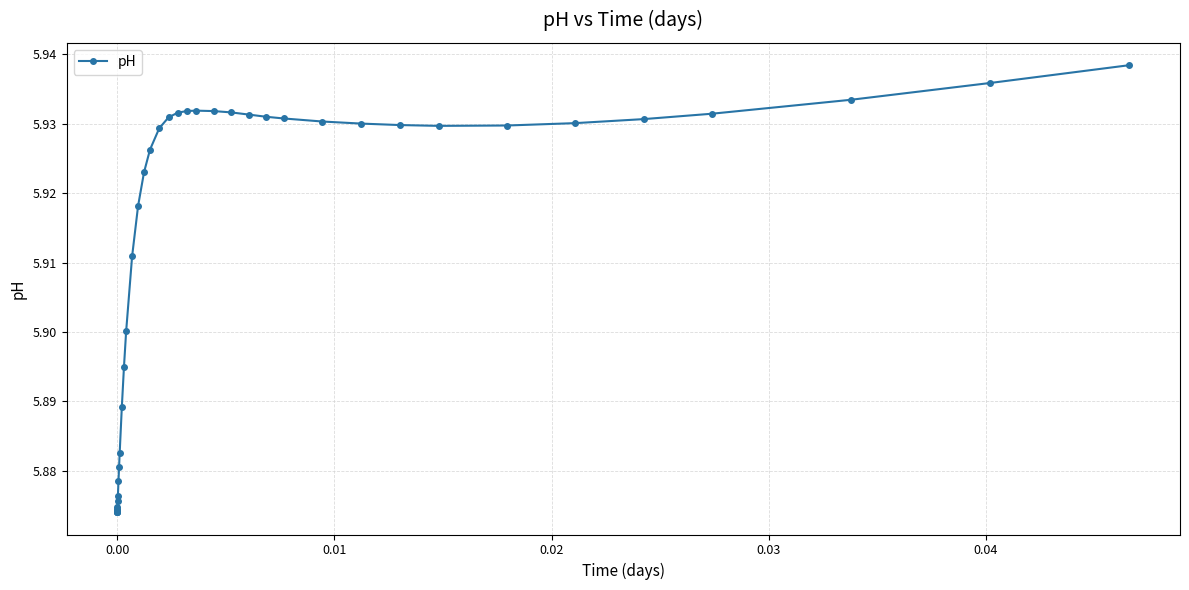

What is the difference between the second highest and second lowest values?

0.1